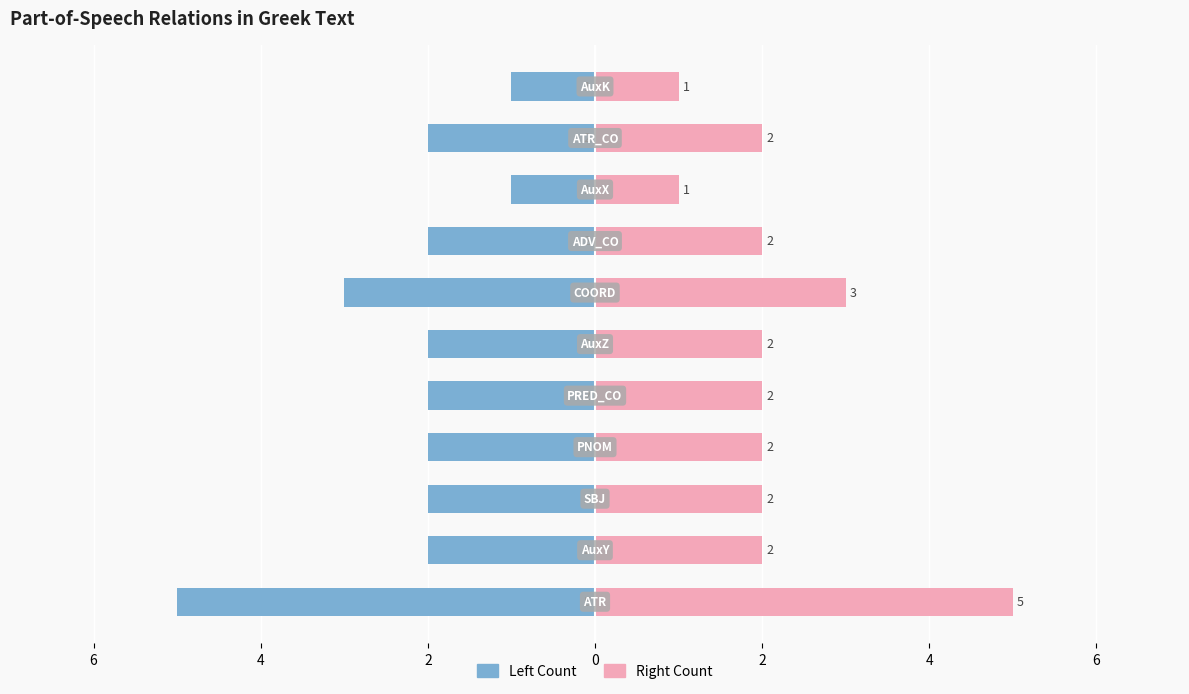

Count the number of data series in this chart.

2